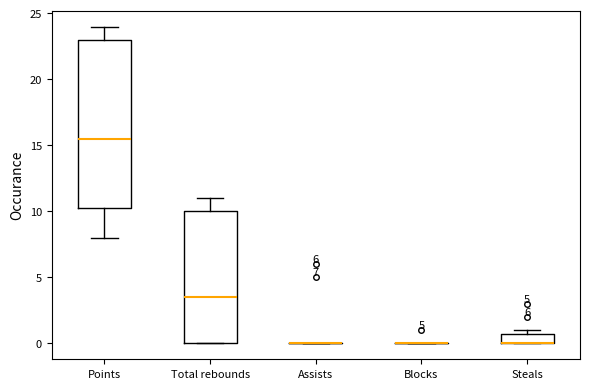

Comparing the boxes themselves (not the whiskers), which one is the tallest?

Points